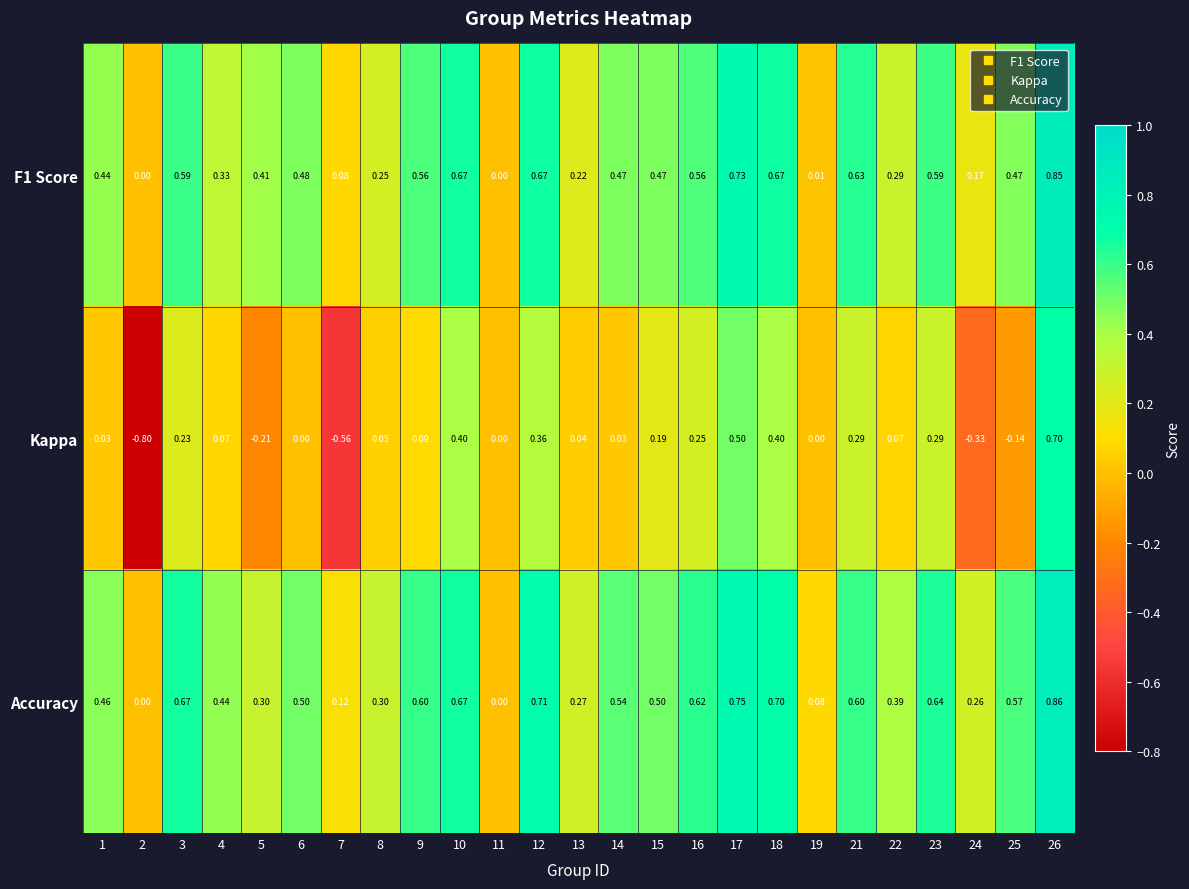

How many categories are shown in the chart?

25